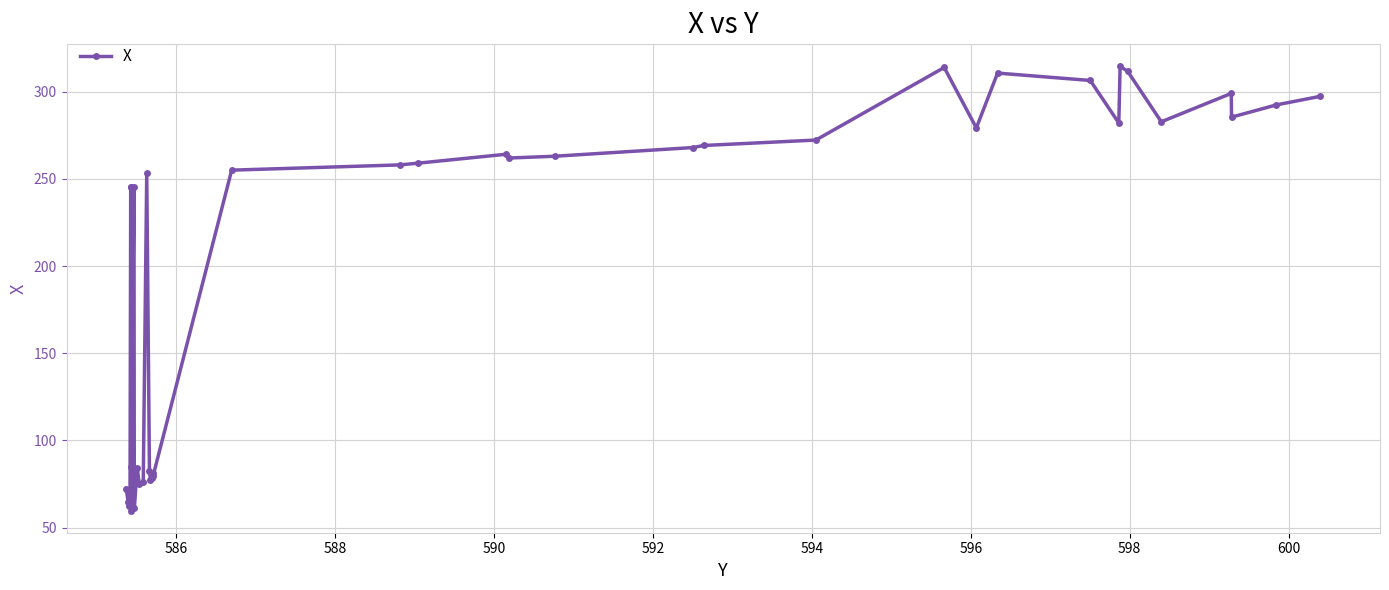

What is the difference between the maximum and minimum values?

254.7